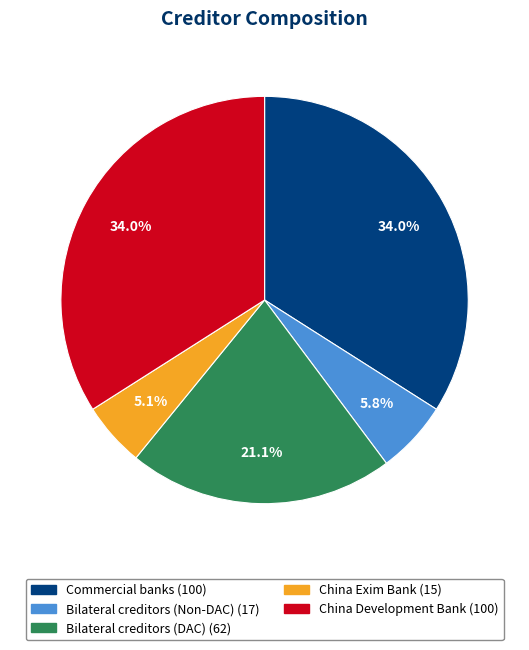

To the nearest percent, what is the difference between the Bilateral creditors (DAC) and China Development Bank slice percentages?

13%